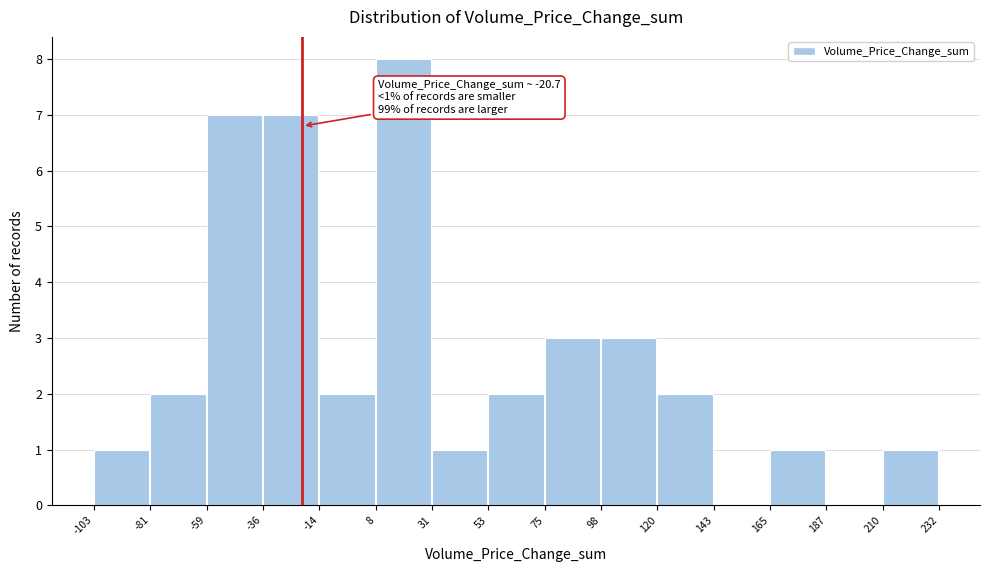

Over which range of the x-axis is the bar tallest?

8 to 31